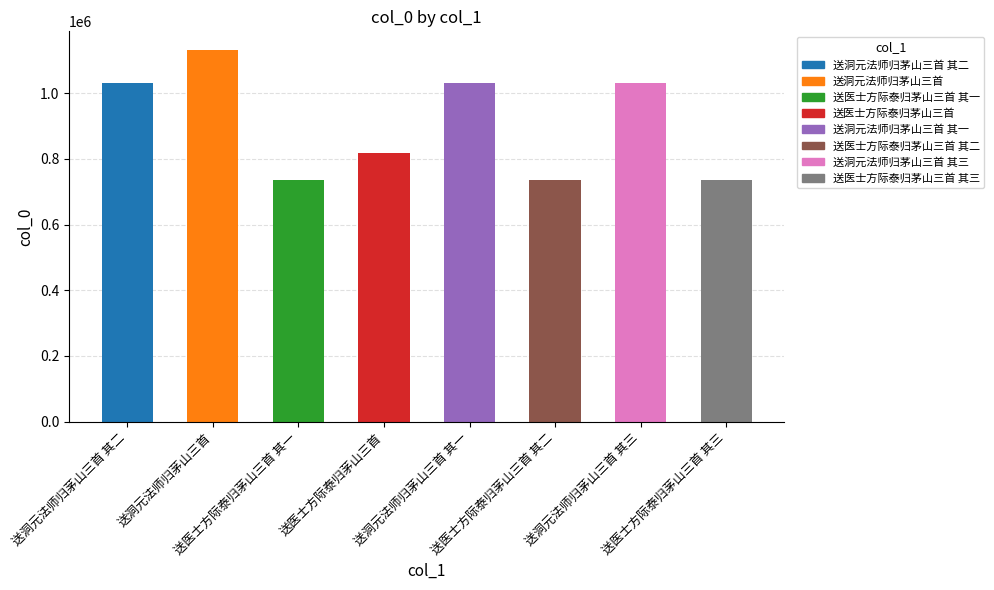

What position from the right is 送医士方际泰归茅山三首 其二?

3